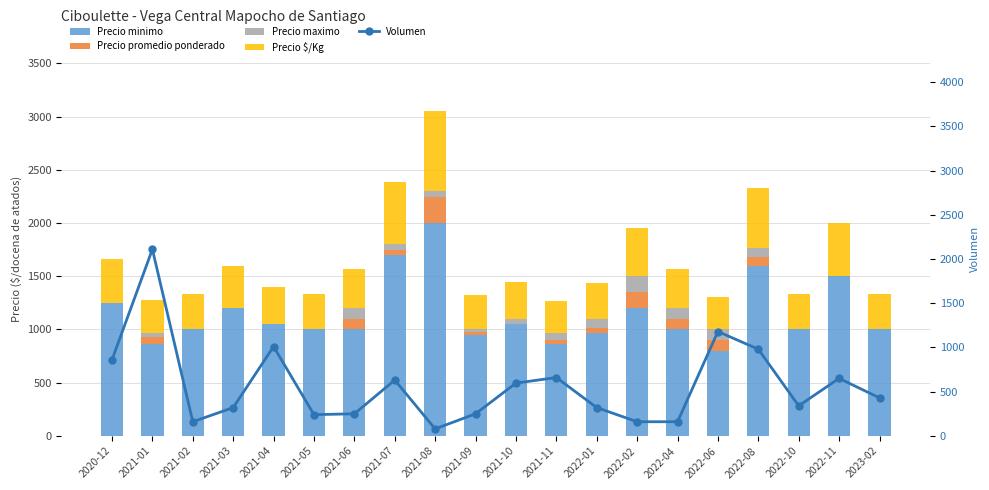

The value of Precio $/Kg at 2021-09 is 440. True or false?

False